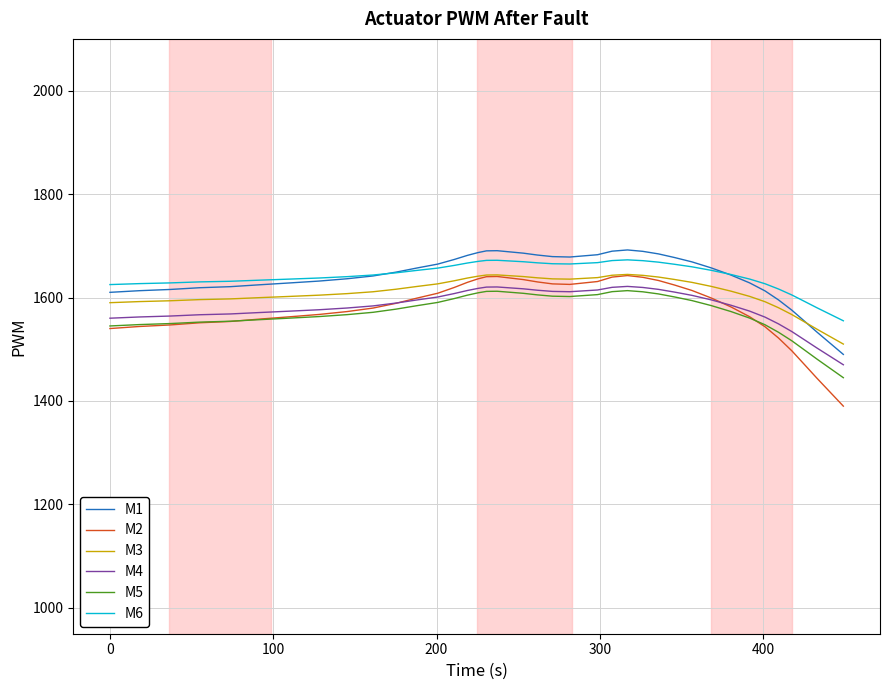

What is the lowest value of the M3 series?

1510.0